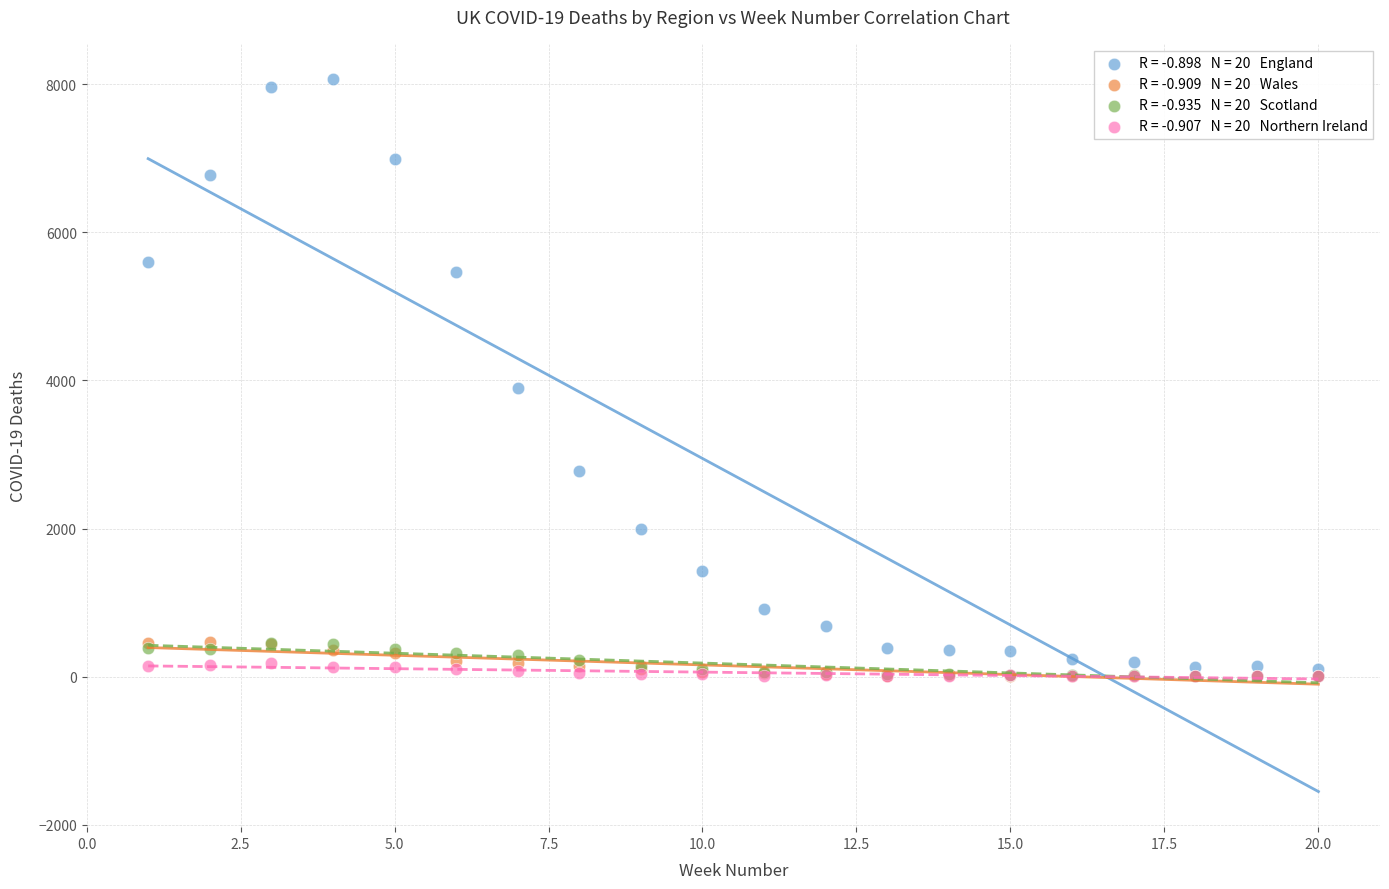

Across all series, what Y value is closest to 4033?

3891